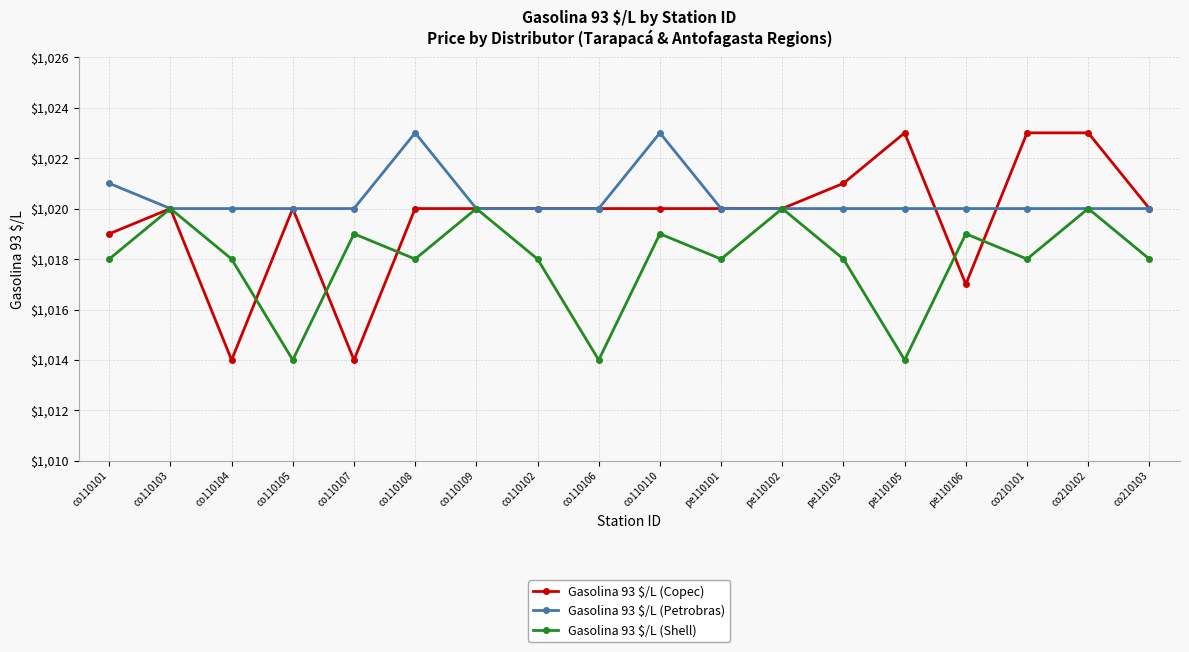

What is the approximate value of Gasolina 93 $/L (Petrobras) at co110108?

1023